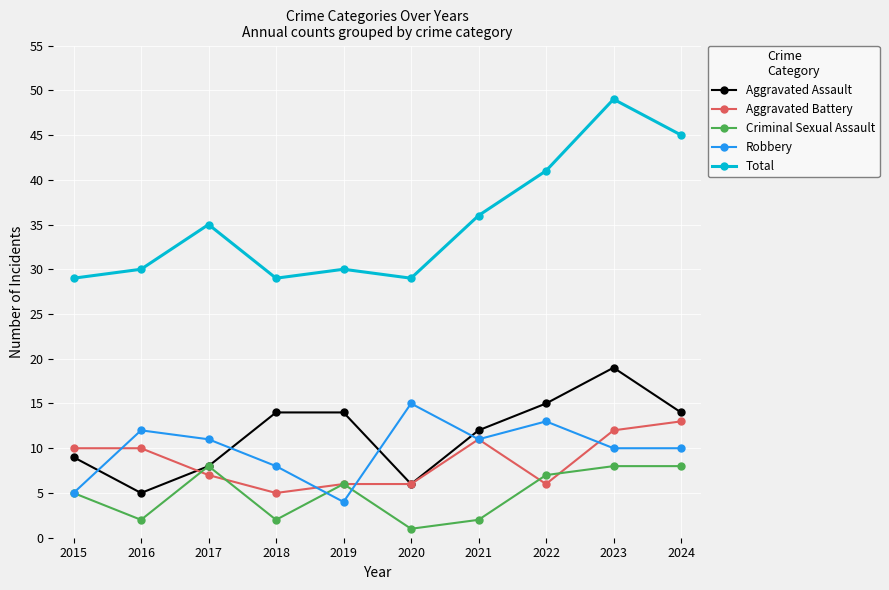

The Aggravated Assault series shows 5 at 2016. True or false?

True